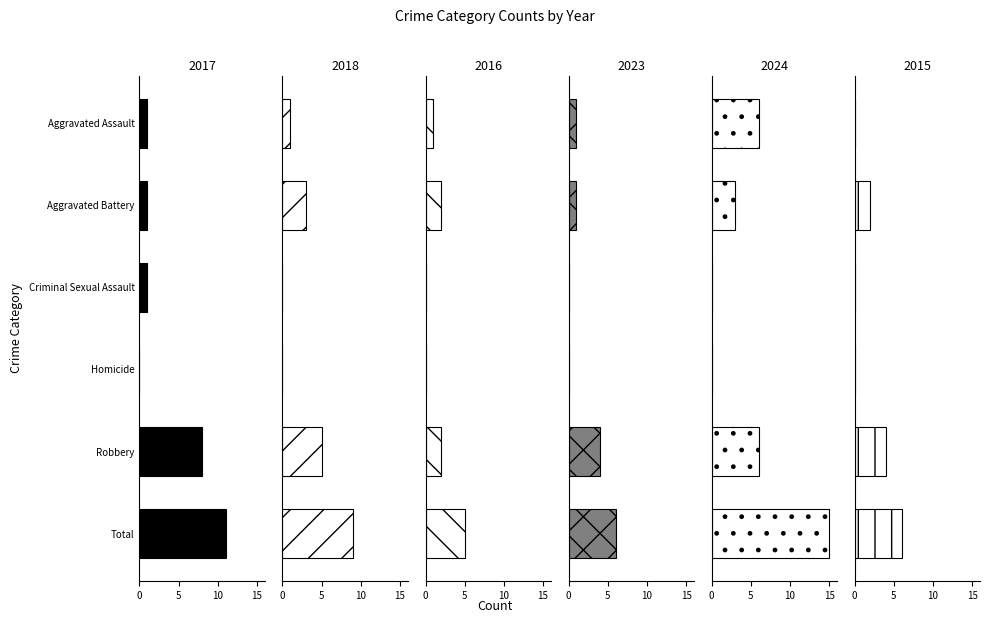

Is it true that 2018 equals 2 at Aggravated Battery?

False